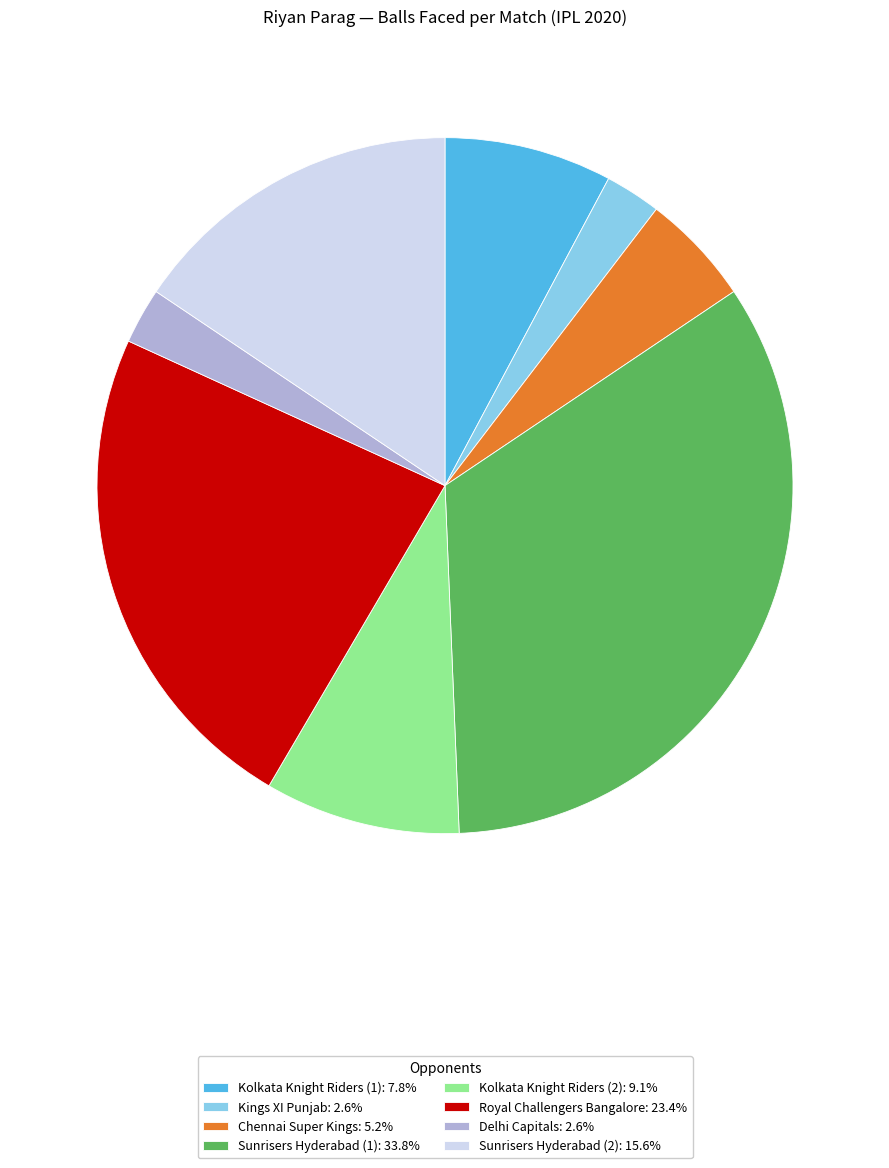

Is the sum of Kings XI Punjab: 2.6% and Chennai Super Kings: 5.2% greater than half?

No